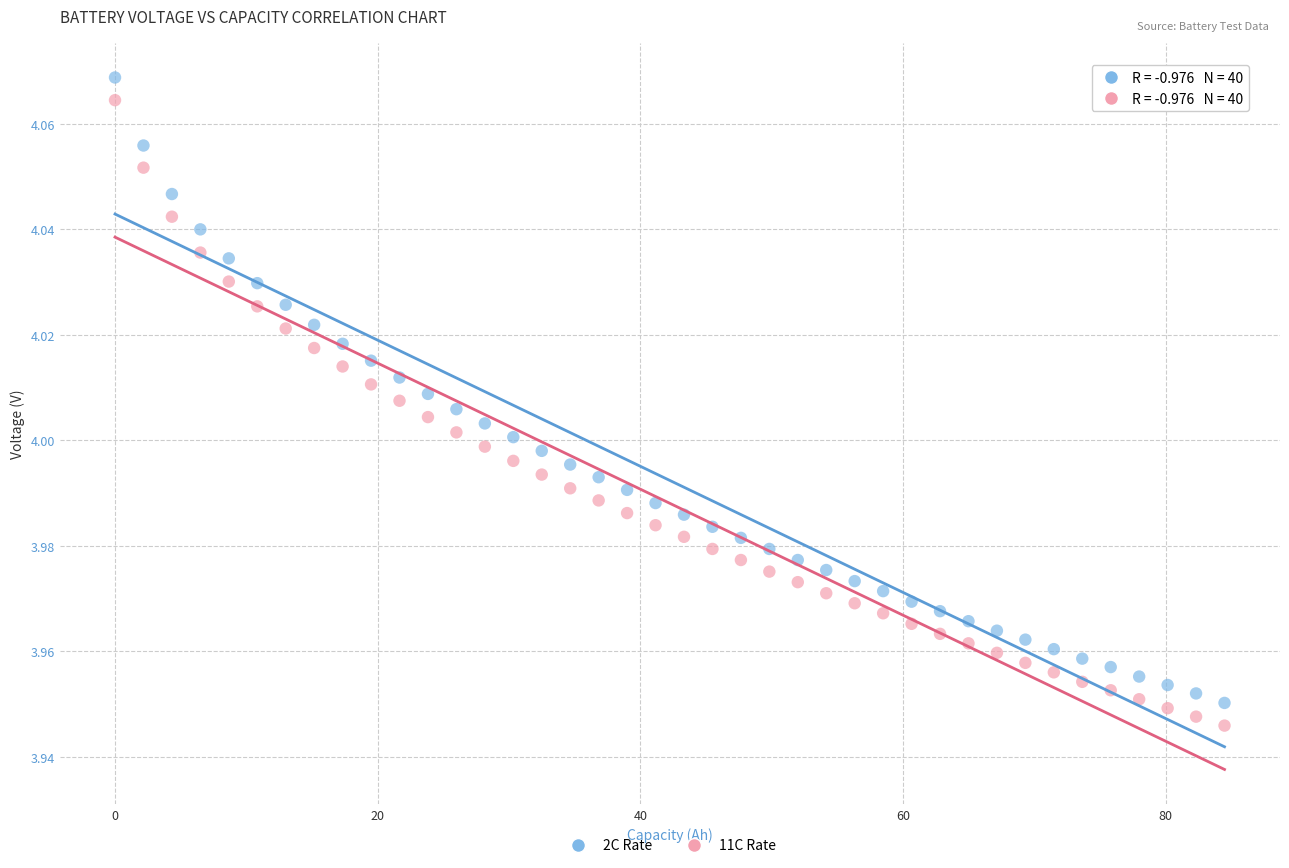

Which series reaches the minimum Y coordinate?

11C Rate